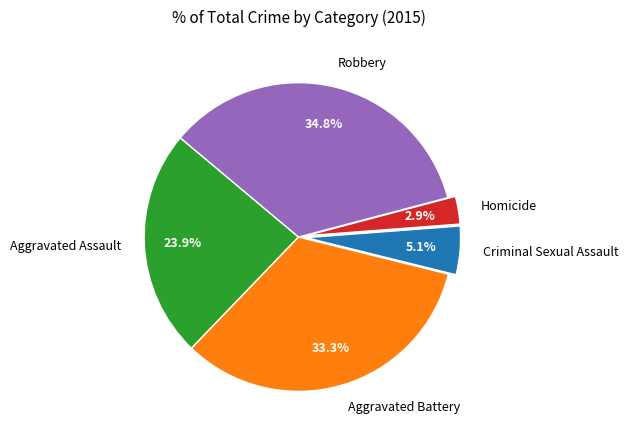

Rank the categories by value from highest to lowest.

Robbery, Aggravated Battery, Aggravated Assault, Criminal Sexual Assault, Homicide